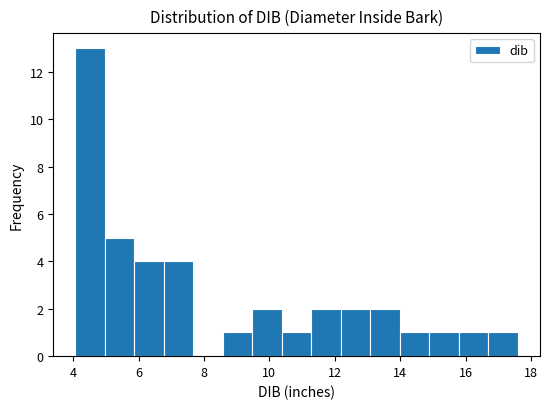

Reading left to right, transcribe this chart: for each bar, give the range it covers on the x-axis and its height. Neither the bar edges nor the heights are printed on the chart, so give them approximately, as read against the axes.

4.0 to 5.0: 13
5.0 to 5.8: 5
5.8 to 6.8: 4
6.8 to 7.6: 4
7.6 to 8.6: 0
8.6 to 9.4: 1
9.4 to 10.4: 2
10.4 to 11.2: 1
11.2 to 12.2: 2
12.2 to 13.0: 2
13.0 to 14.0: 2
14.0 to 14.8: 1
14.8 to 15.8: 1
15.8 to 16.6: 1
16.6 to 17.6: 1